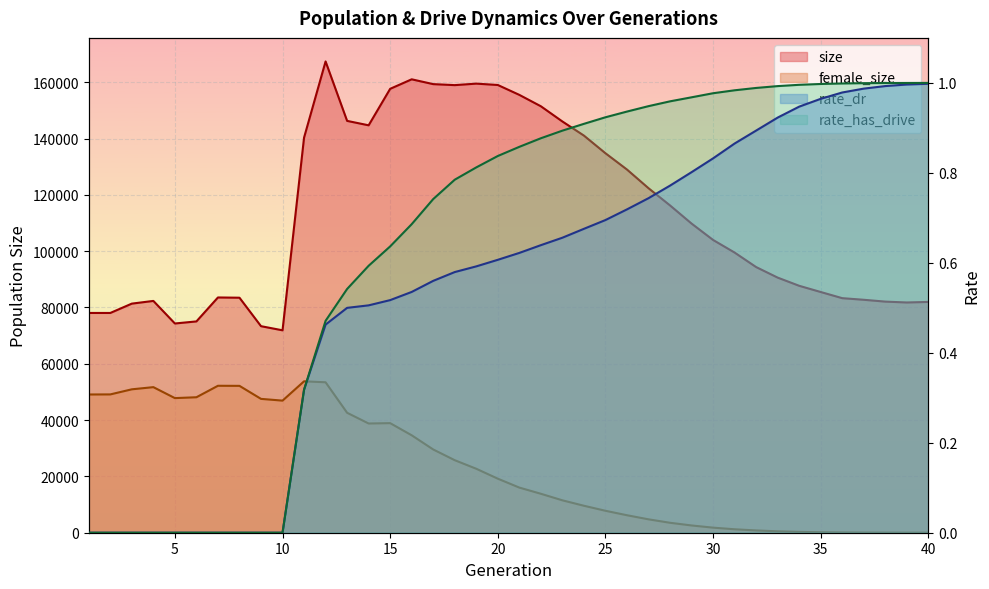

How many values in the female_size series are below 19198?

20